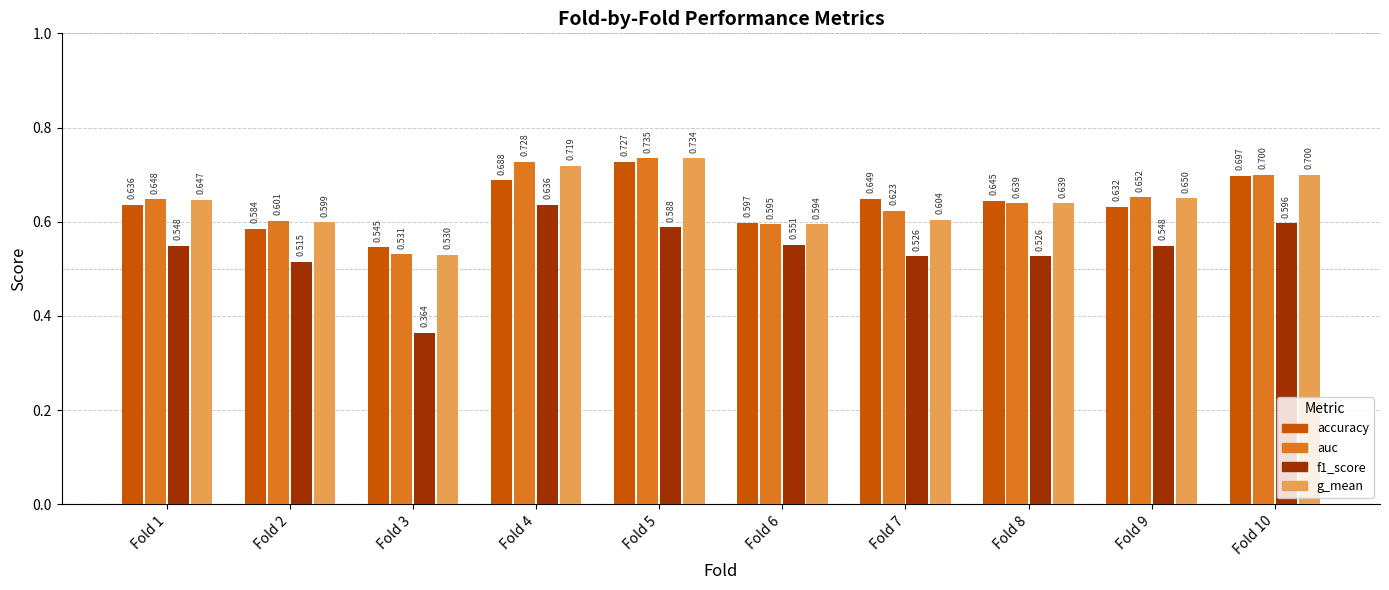

What are all the series names shown in the legend?

accuracy, auc, f1_score, g_mean